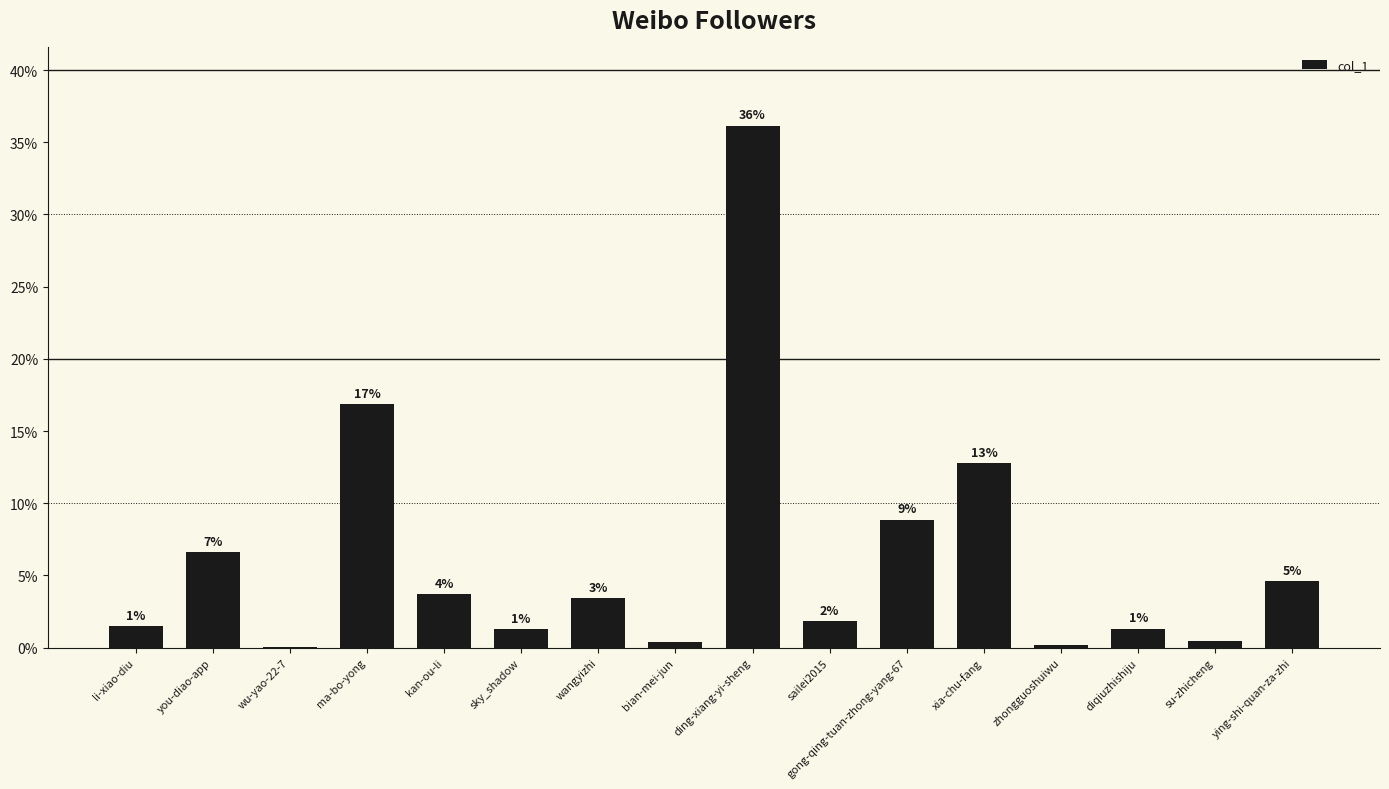

Are the bars horizontal?

No